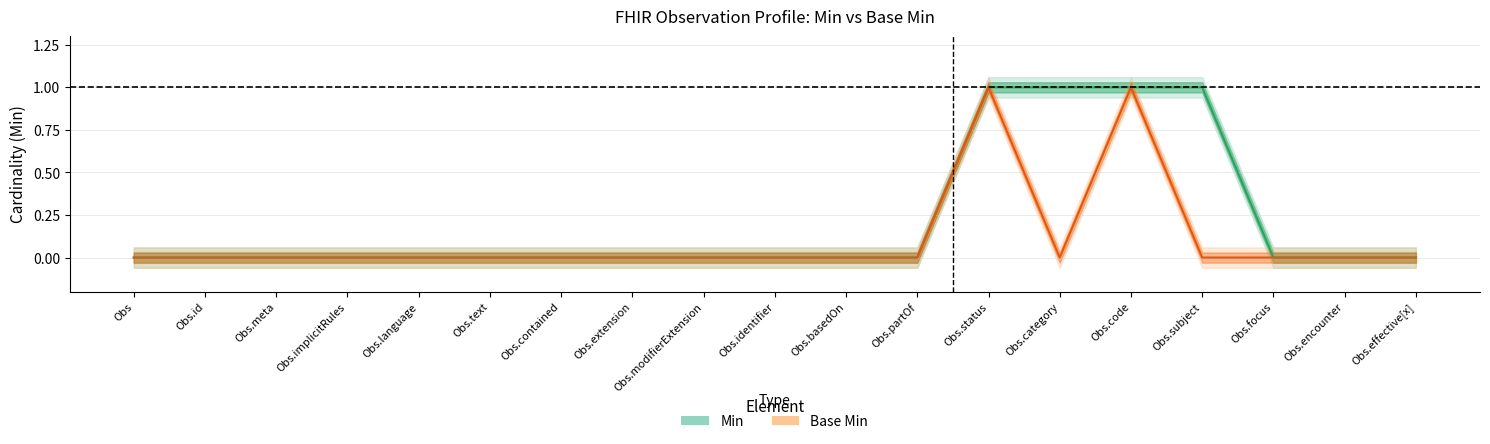

What is the label of the 17th point from the right?

Obs.meta